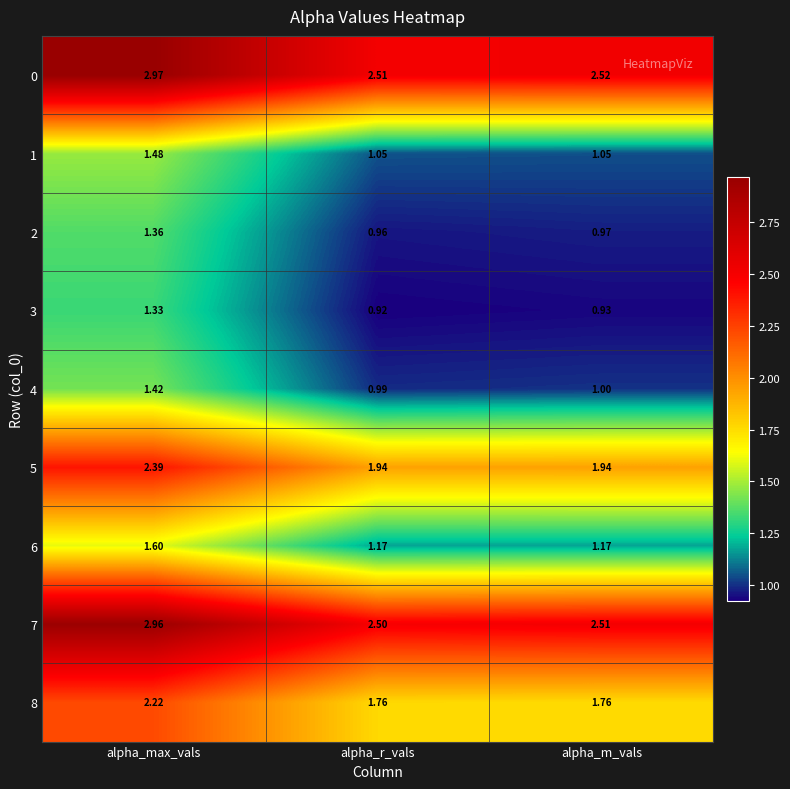

Rank the categories by 4 value from lowest to highest.

alpha_r_vals, alpha_m_vals, alpha_max_vals